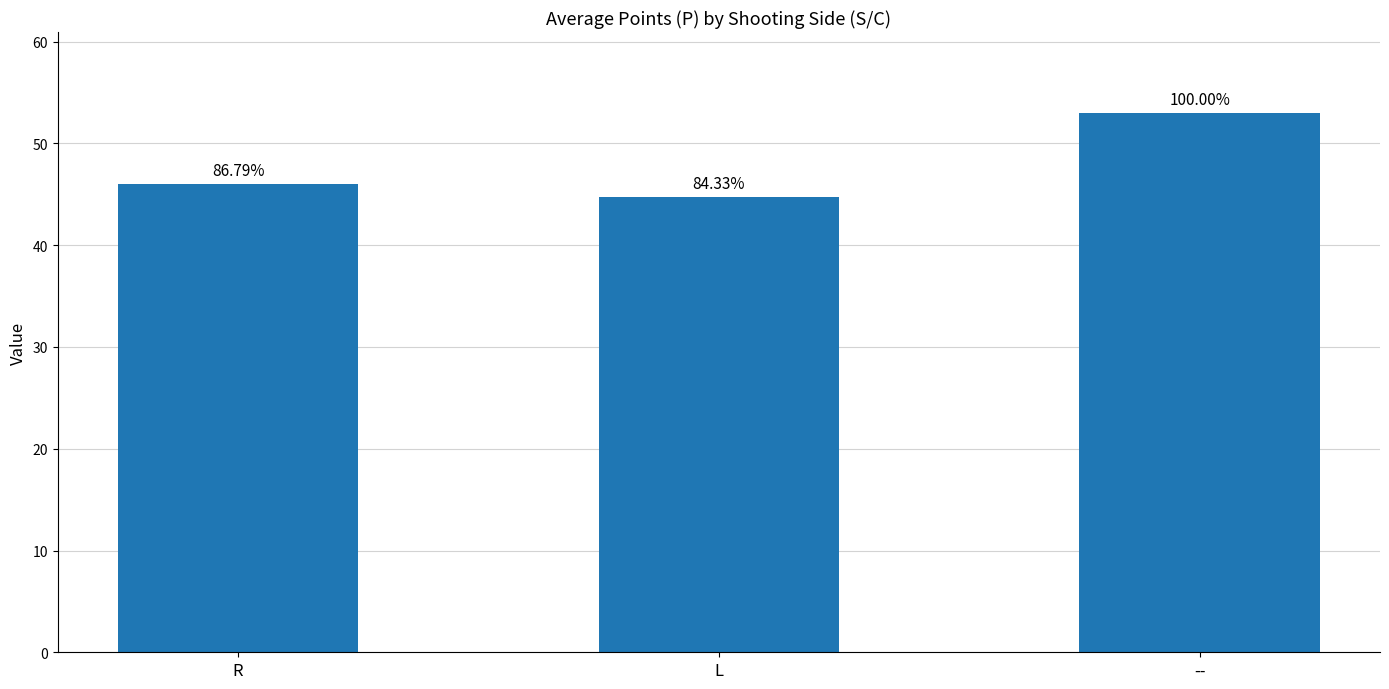

What is the label of the 3rd bar from the right?

R